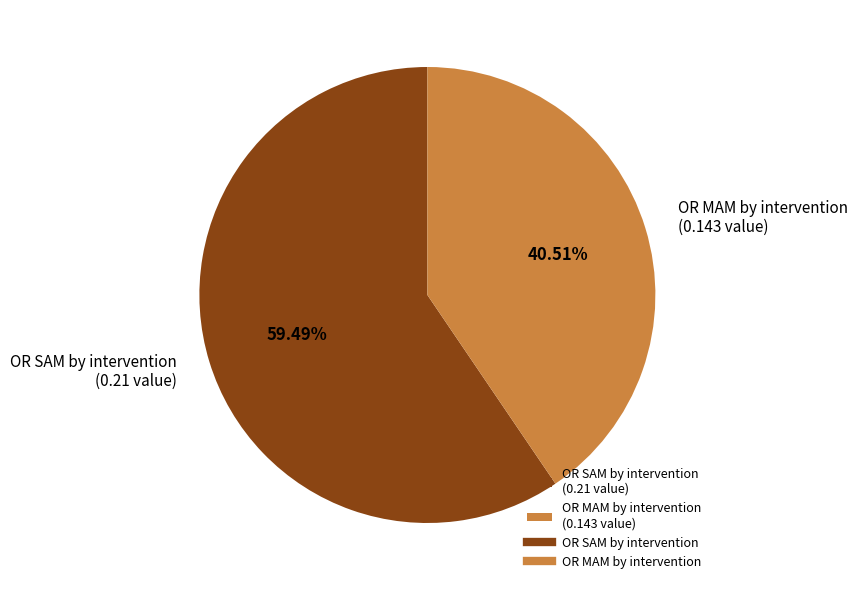

Between OR SAM by intervention (0.21 value) and OR MAM by intervention (0.143 value), which is larger?

OR SAM by intervention (0.21 value)